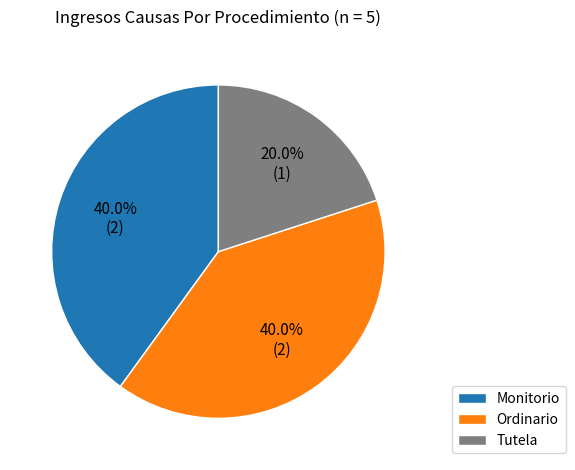

Is there a majority slice in this chart?

No